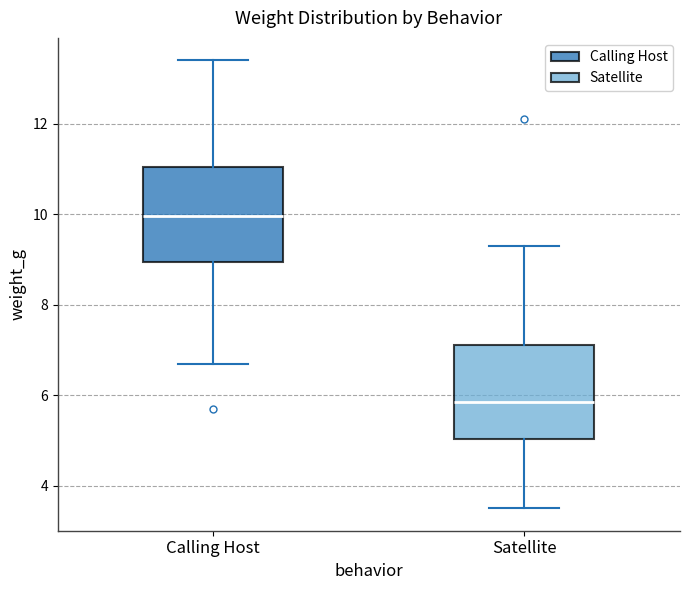

Which box's median line is the lowest?

Satellite